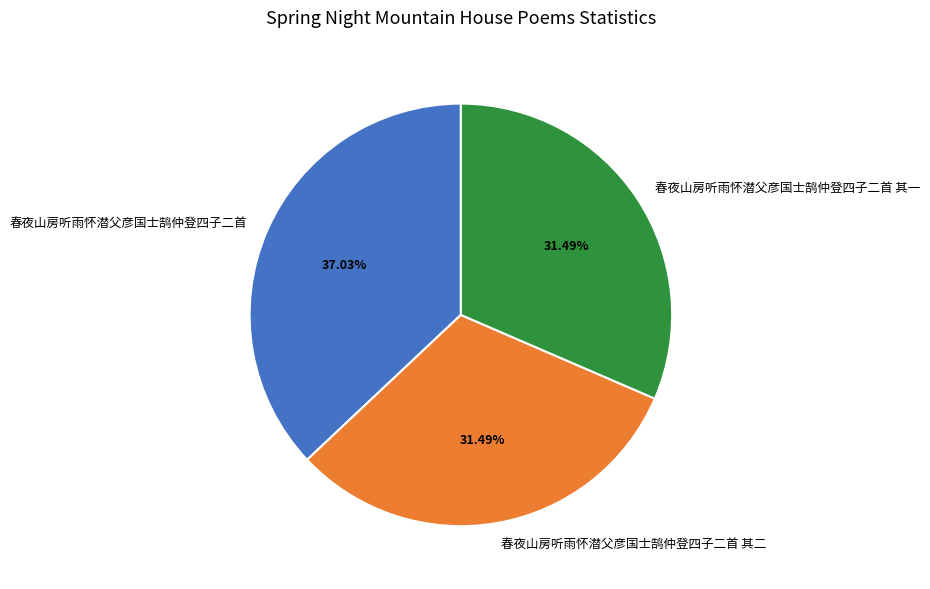

What is the total percentage of 春夜山房听雨怀潜父彦国士鹄仲登四子二首 and 春夜山房听雨怀潜父彦国士鹄仲登四子二首 其二?

68.5%